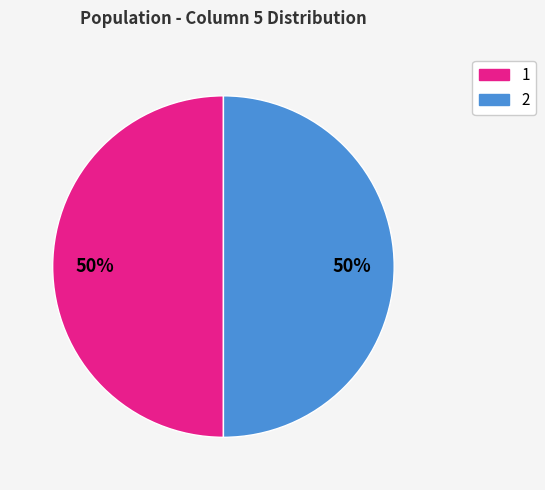

How many slices are in this pie chart?

2